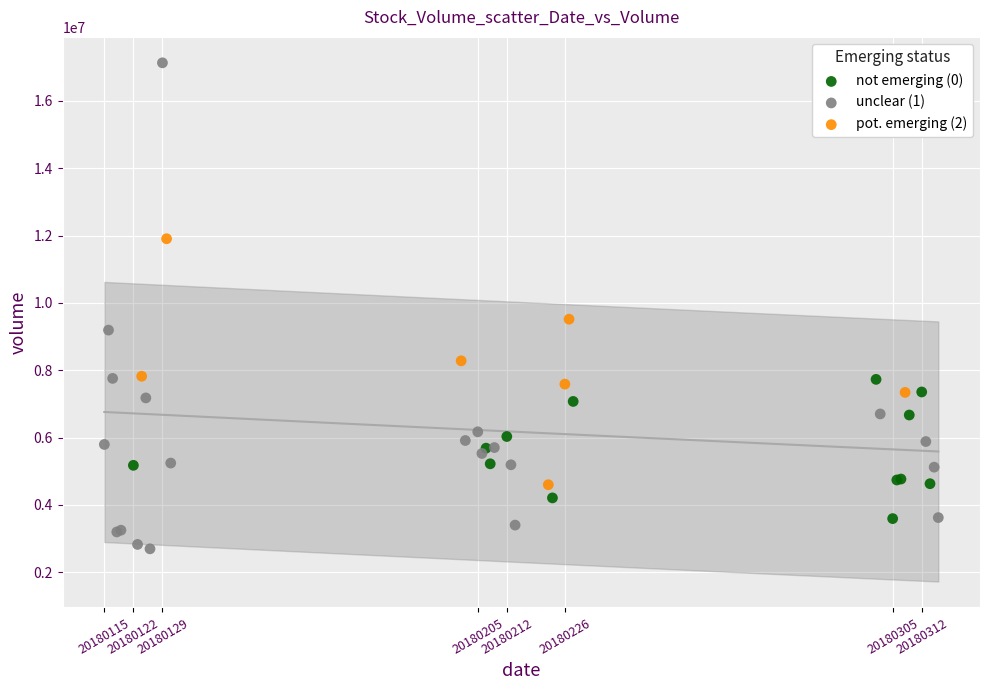

Which series contains the lowest Y value?

unclear (1)